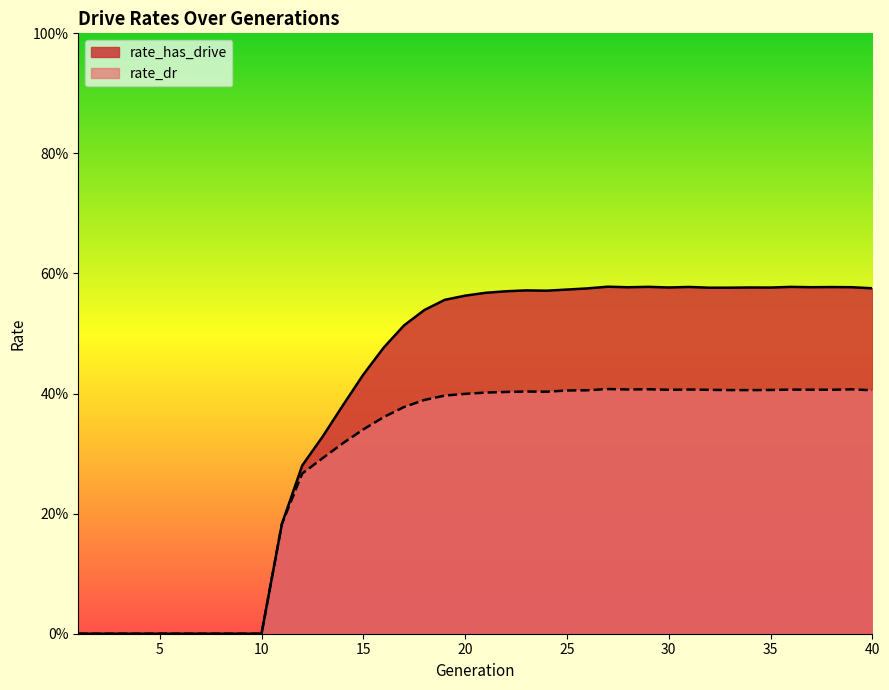

True or false: rate_has_drive has a value of 0.6 at 40.

True